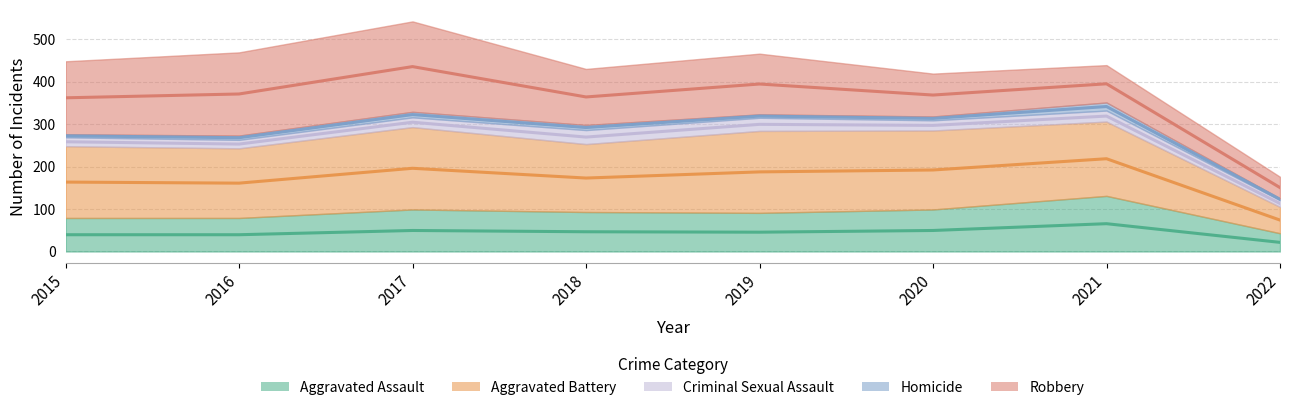

What is the total value across all series at 2018?

430